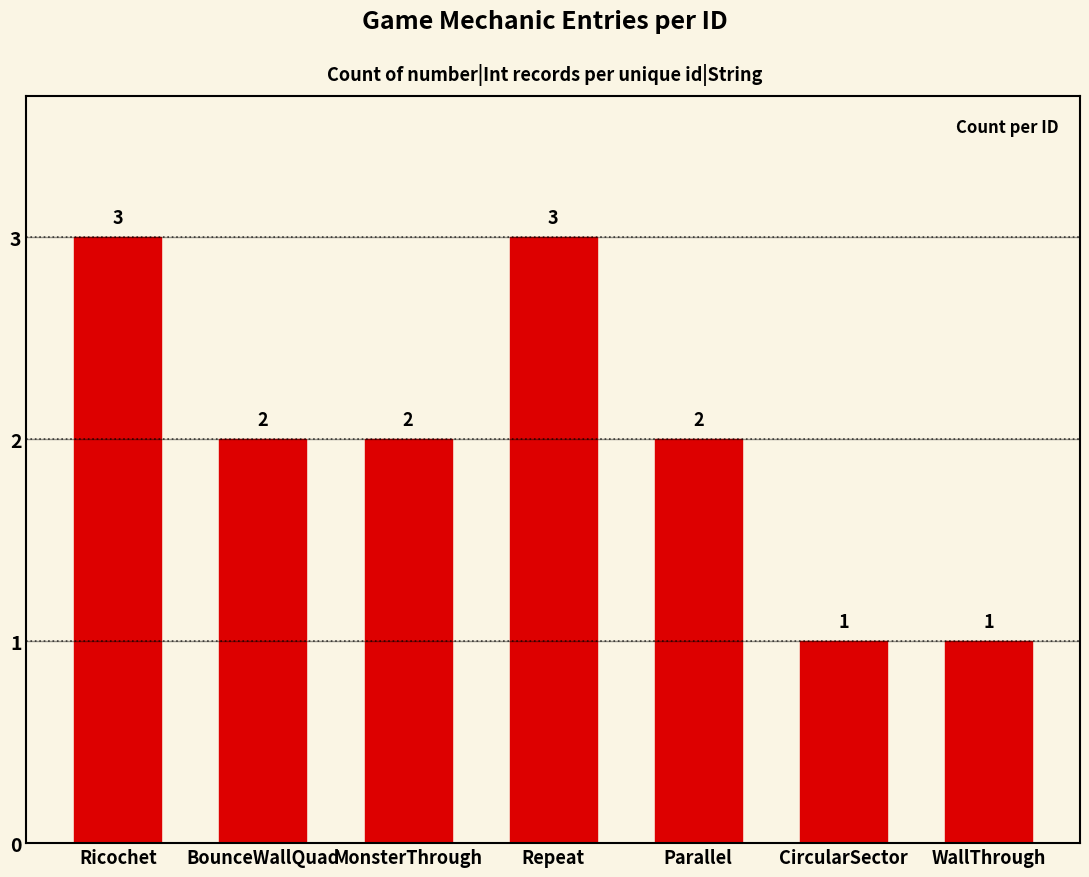

The chart shows a value of 1 at WallThrough. True or false?

True